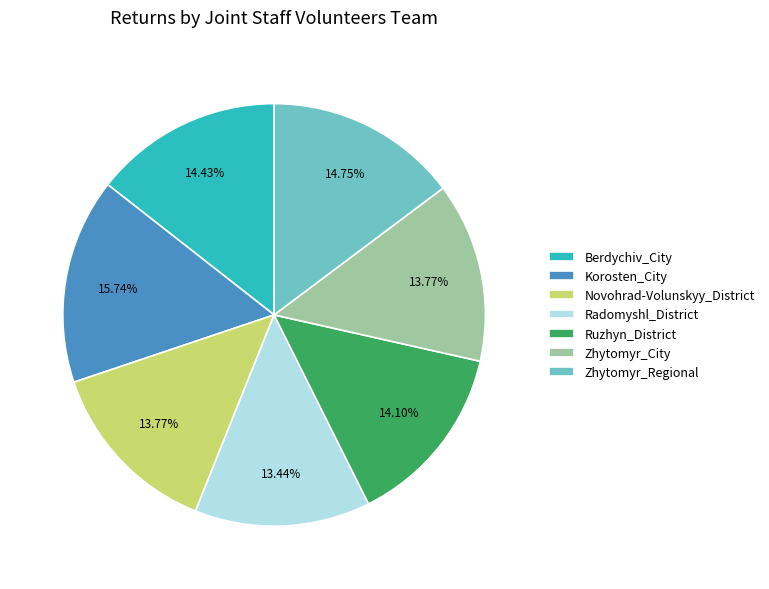

The Novohrad-Volunskyy_District slice represents 14% of the pie. True or false?

True